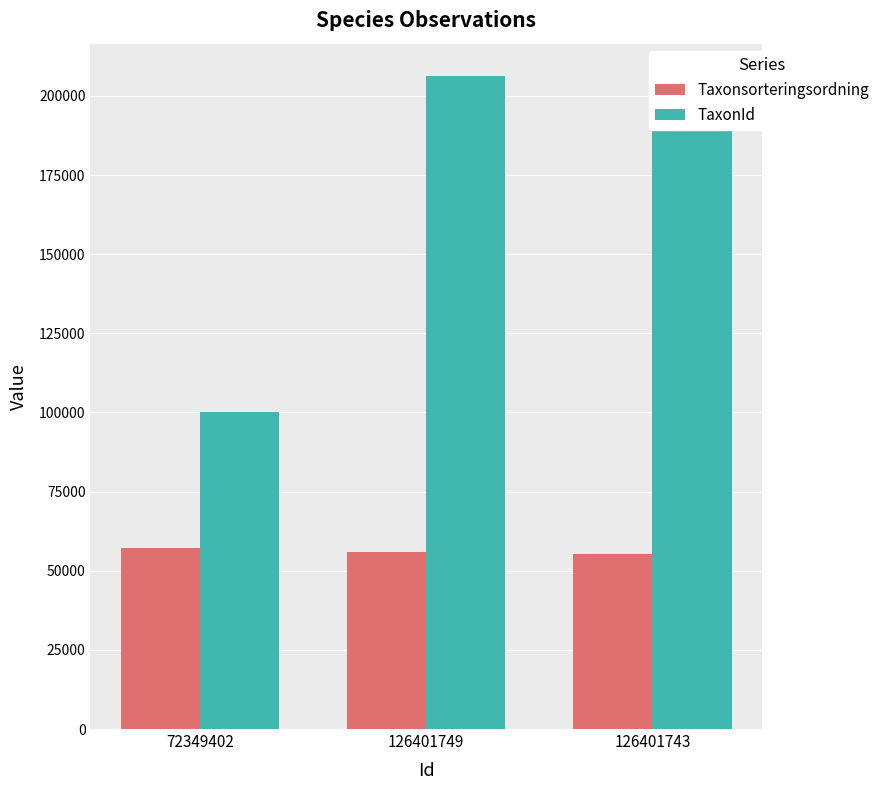

Which series has the widest spread of values?

TaxonId